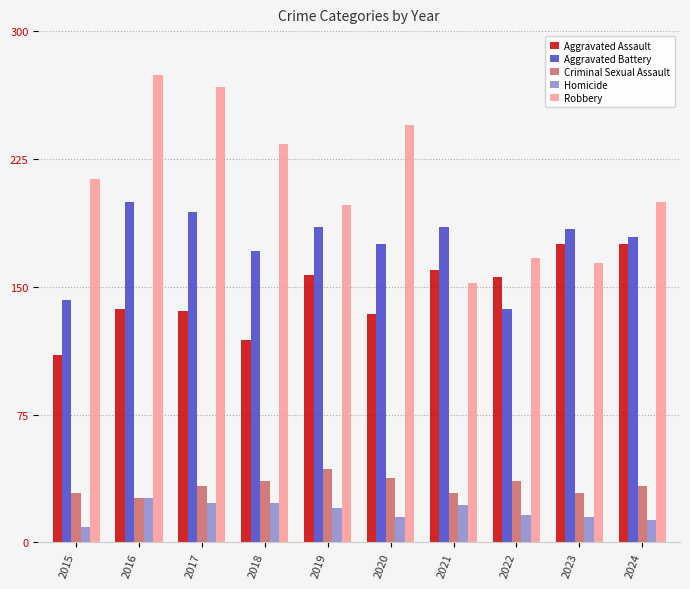

Is the value of Robbery at 2020 greater than the value of Aggravated Assault at 2019?

Yes